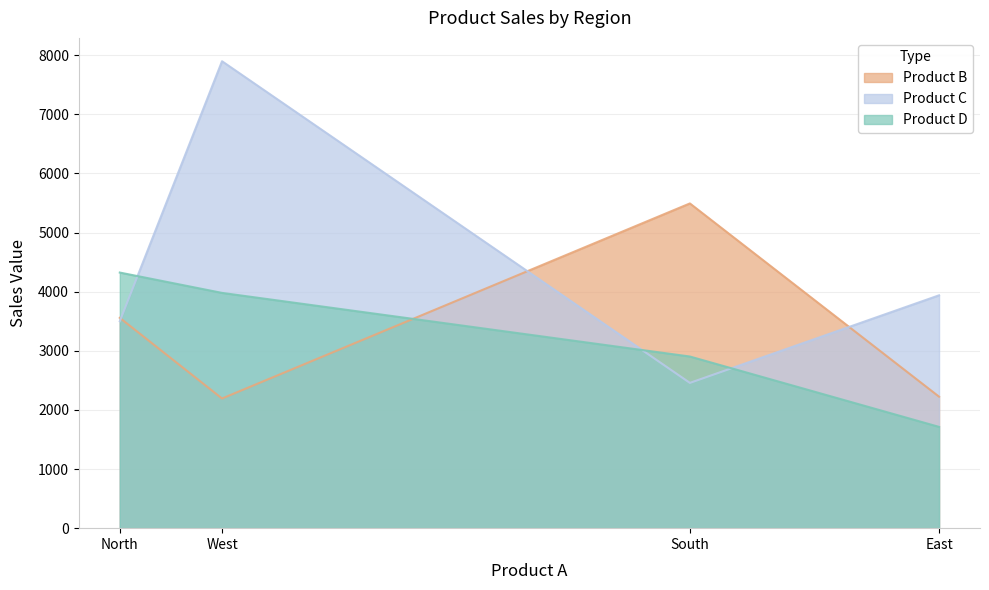

How many lines are shown in the chart?

3